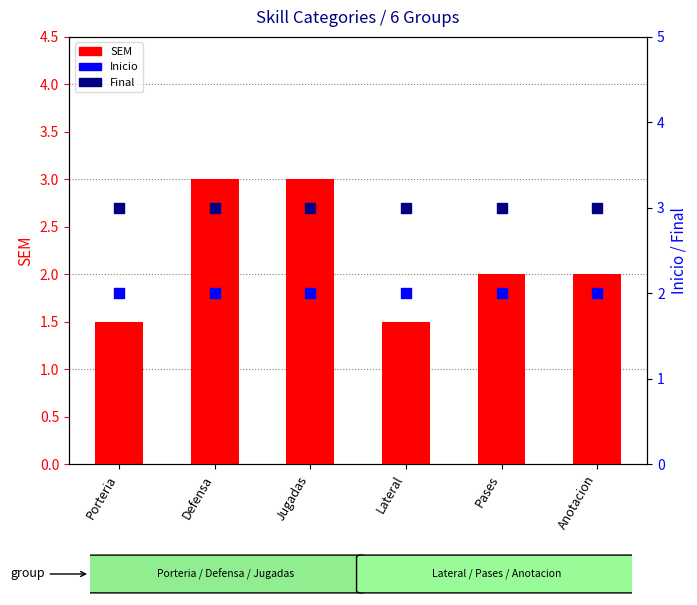

What are all the series names shown in the legend?

SEM, Inicio, Final